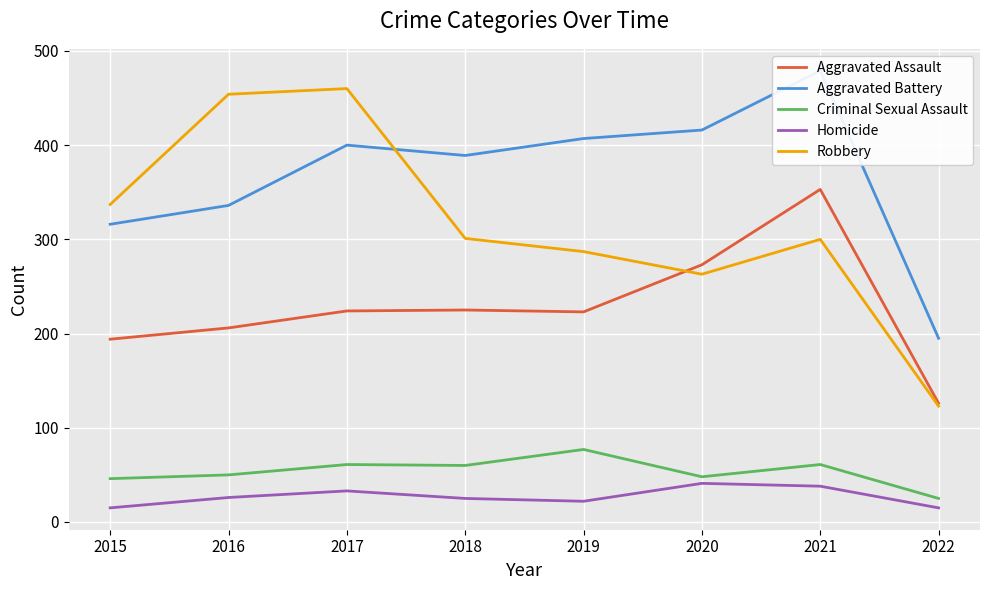

What is the value of the Aggravated Assault point at the 8th from the left?

126